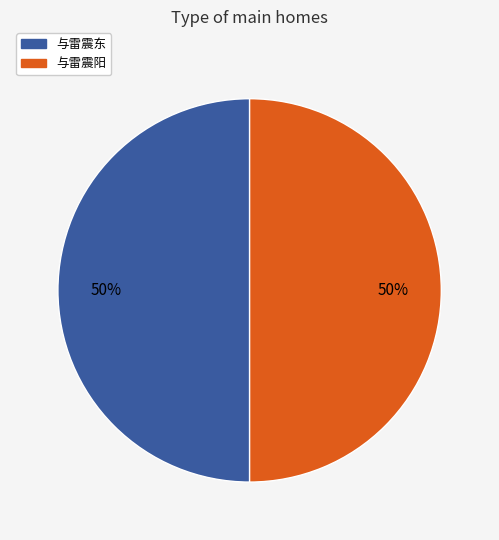

What is the ratio of the value at 与雷震阳 to the value at 与雷震东?

1.0